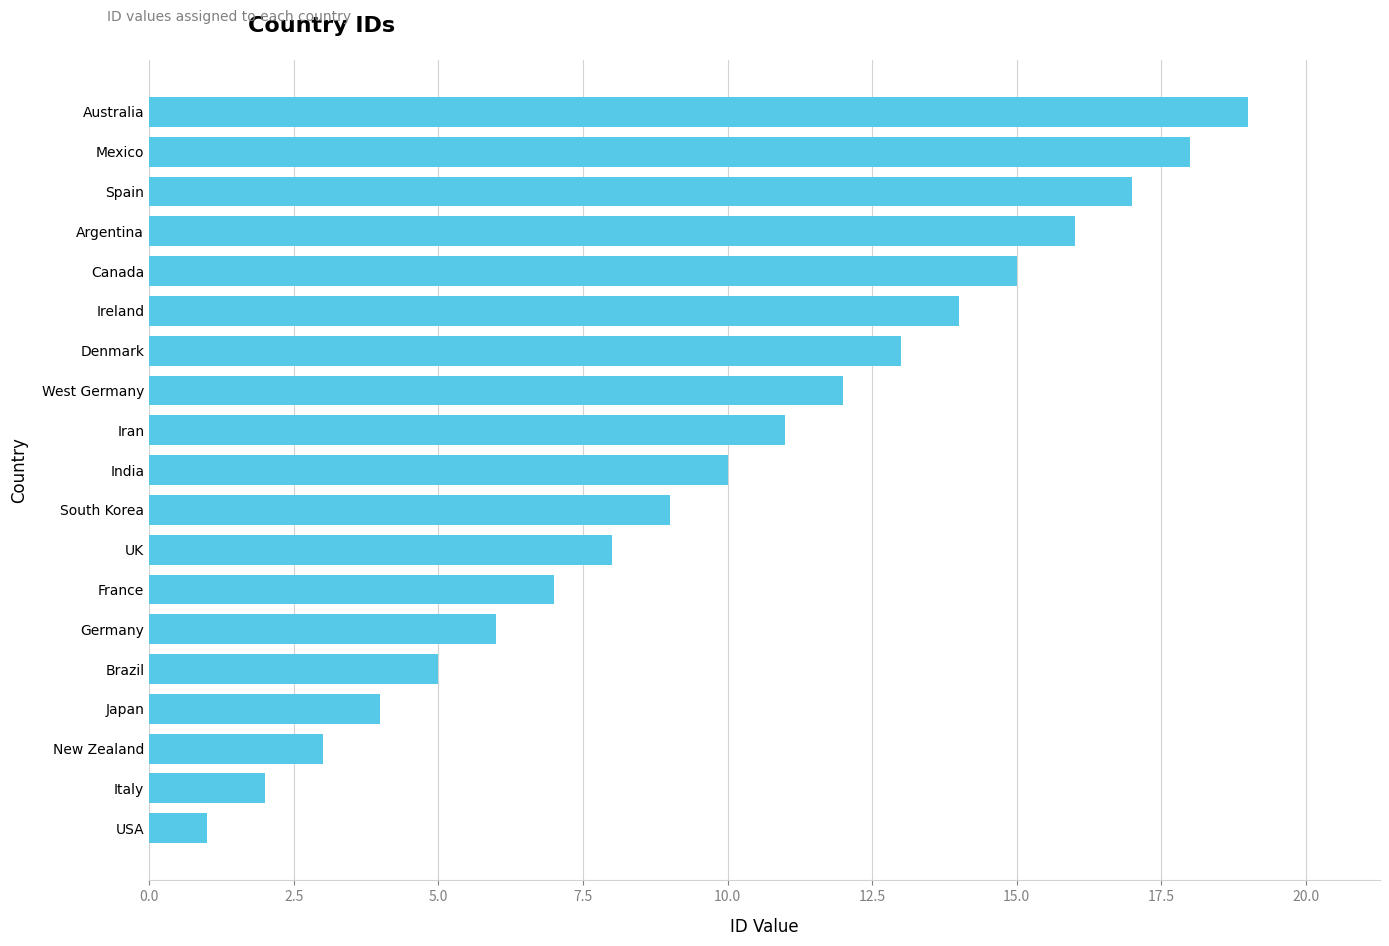

Count the number of data series in this chart.

1